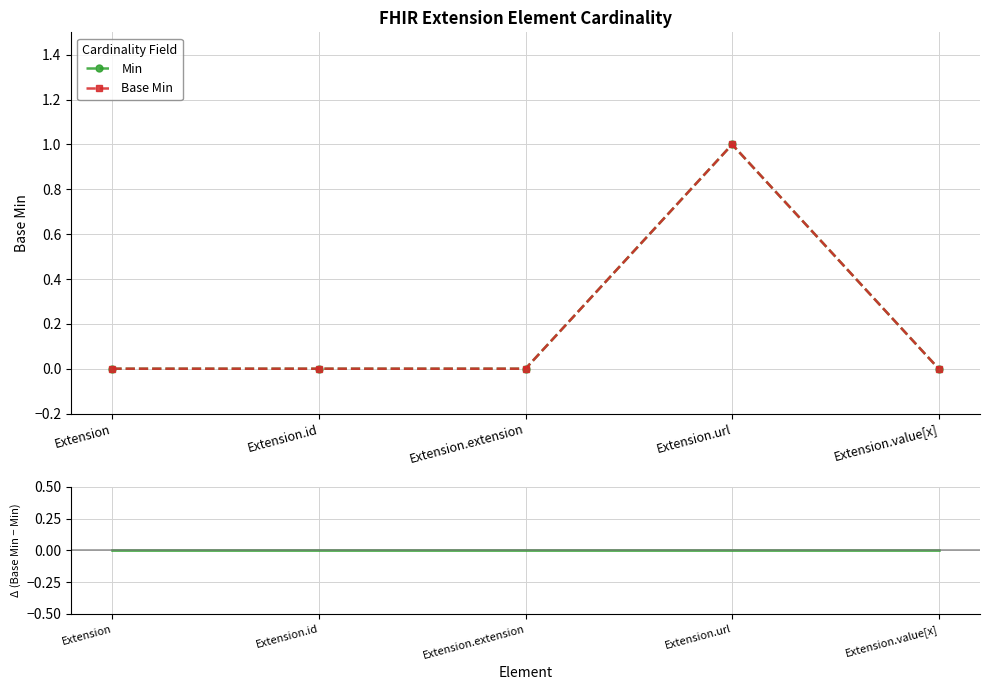

Is it true that Min equals 1 at Extension.url?

True